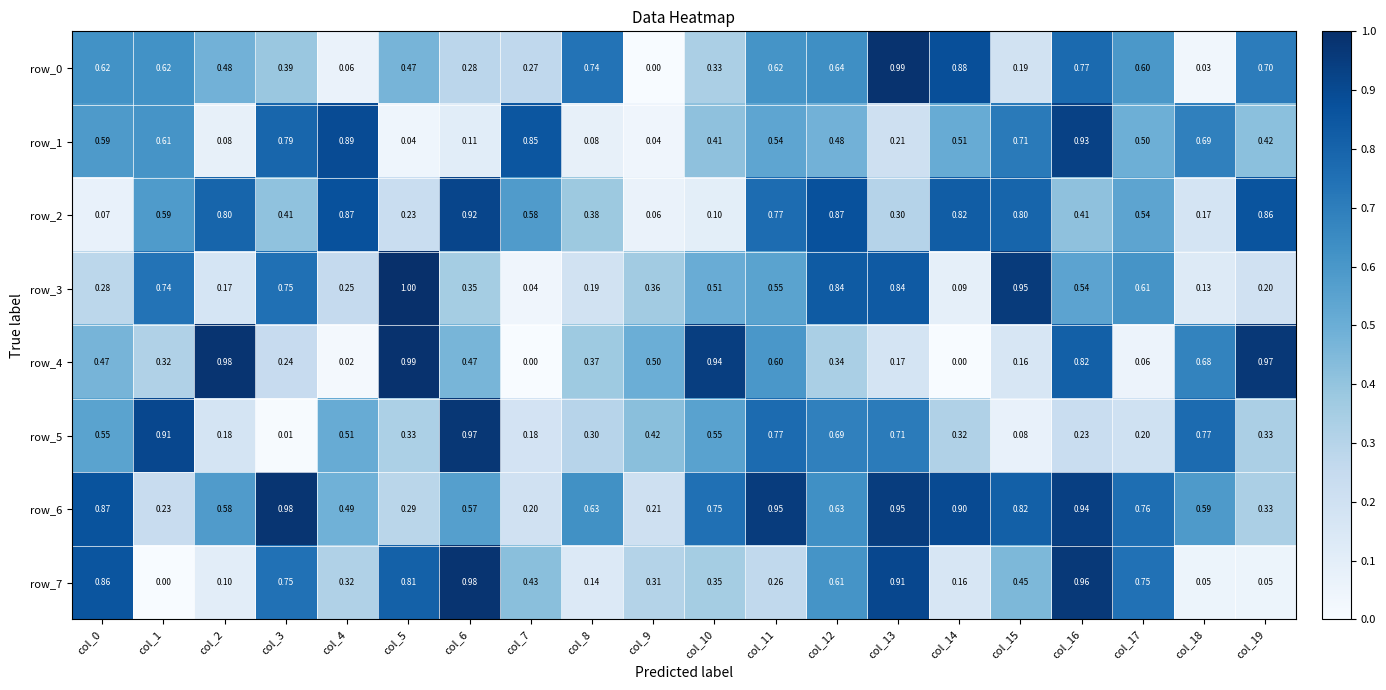

Which category has the lowest value in the row_3 series?

col_7